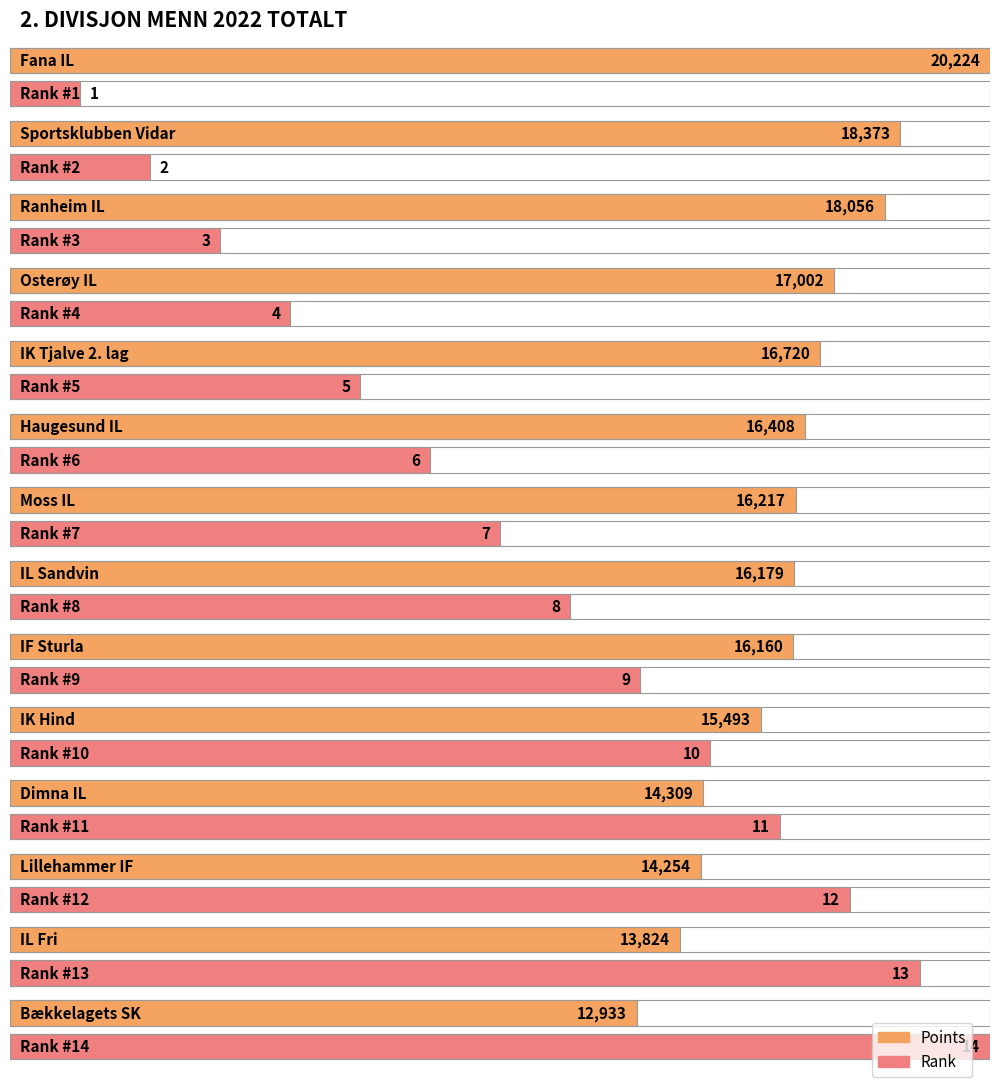

At which label does Rank first exceed 8?

IF Sturla